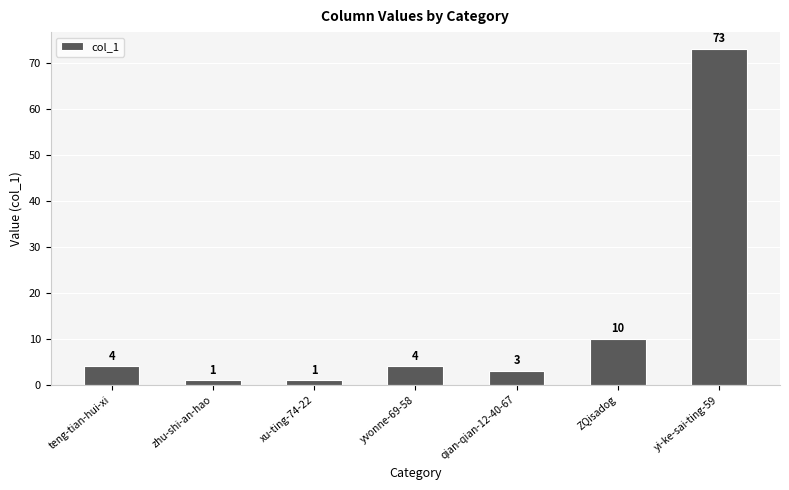

How many data points does each series have?

7